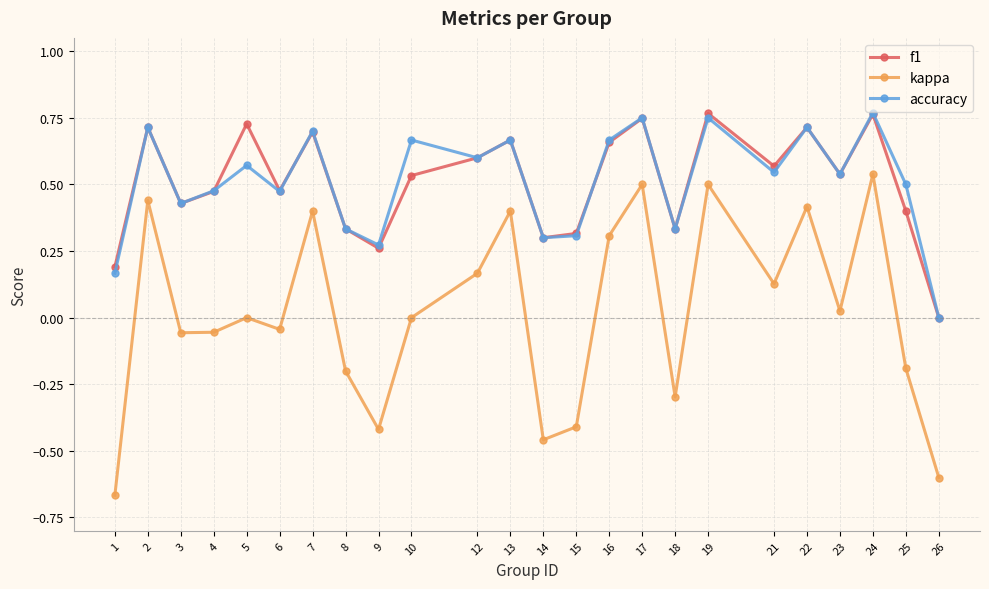

Is the value of f1 at 5 greater than the value of kappa at 25?

Yes